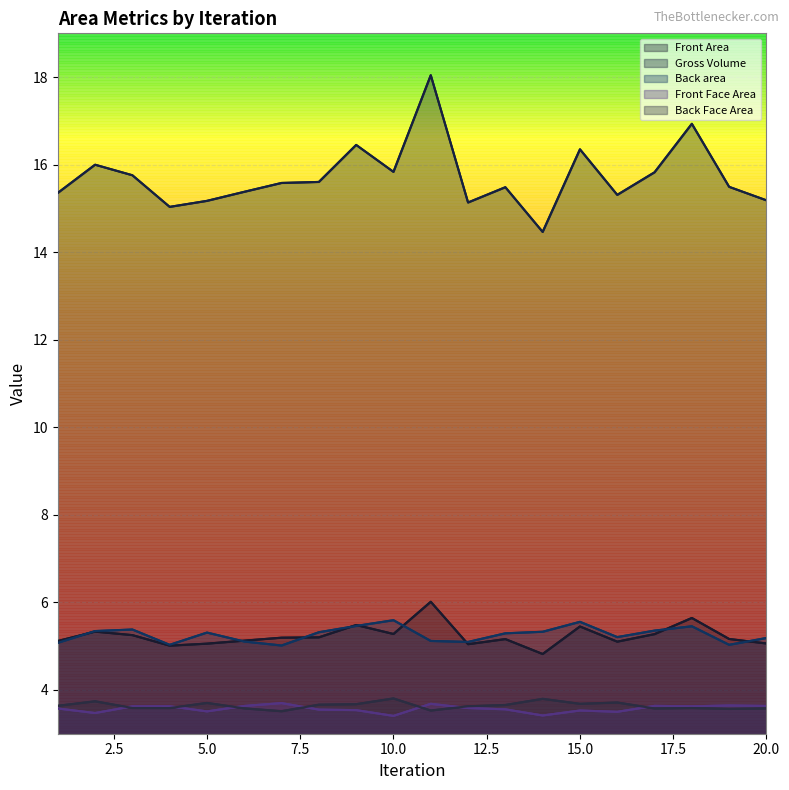

Reading left to right, what are all the values shown in this chart?

Front Area: 5.1	5.3	5.3	5.0	5.1	5.1	5.2	5.2	5.5	5.3	6.0	5.0	5.2	4.8	5.5	5.1	5.3	5.6	5.2	5.1
Gross Volume: 15.4	16.0	15.8	15.0	15.2	15.4	15.6	15.6	16.5	15.8	18.0	15.1	15.5	14.5	16.4	15.3	15.8	16.9	15.5	15.2
Back area: 5.1	5.3	5.4	5.0	5.3	5.1	5.0	5.3	5.5	5.6	5.1	5.1	5.3	5.3	5.6	5.2	5.4	5.5	5.0	5.2
Front Face Area: 3.6	3.5	3.6	3.6	3.5	3.6	3.7	3.6	3.5	3.4	3.7	3.6	3.6	3.4	3.5	3.5	3.6	3.6	3.6	3.6
Back Face Area: 3.6	3.7	3.6	3.6	3.7	3.6	3.5	3.7	3.7	3.8	3.5	3.6	3.7	3.8	3.7	3.7	3.6	3.6	3.6	3.6